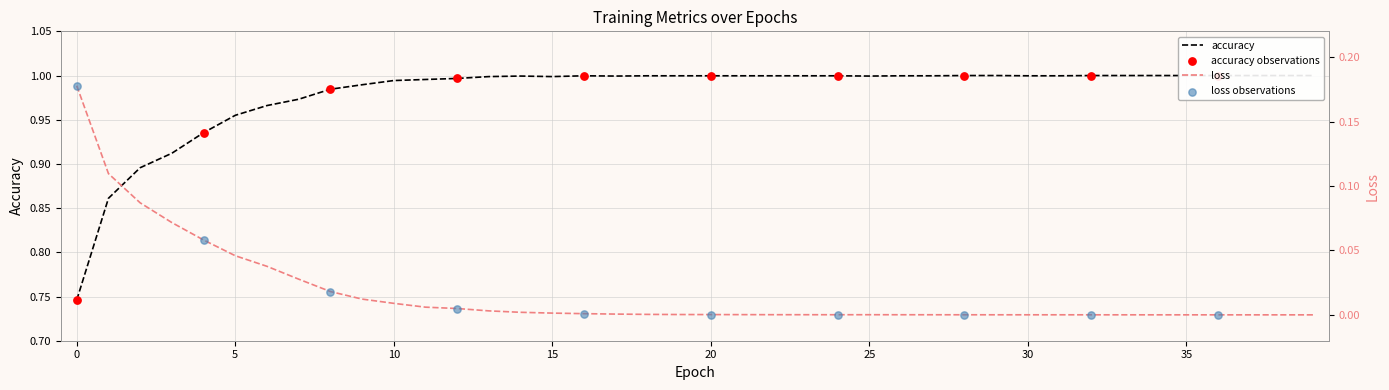

At which category is the sum across all series the highest?

6